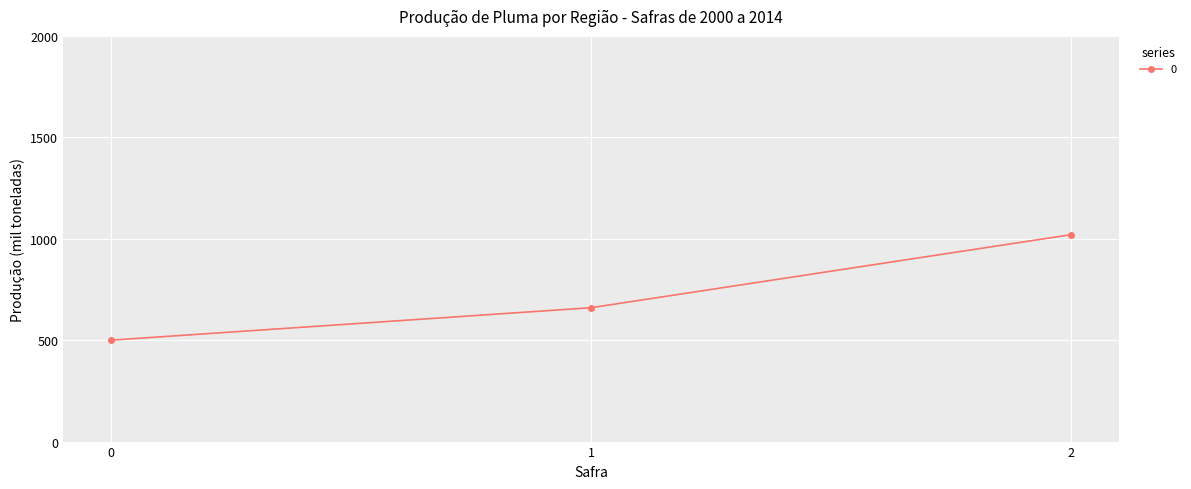

How many lines are shown in the chart?

1